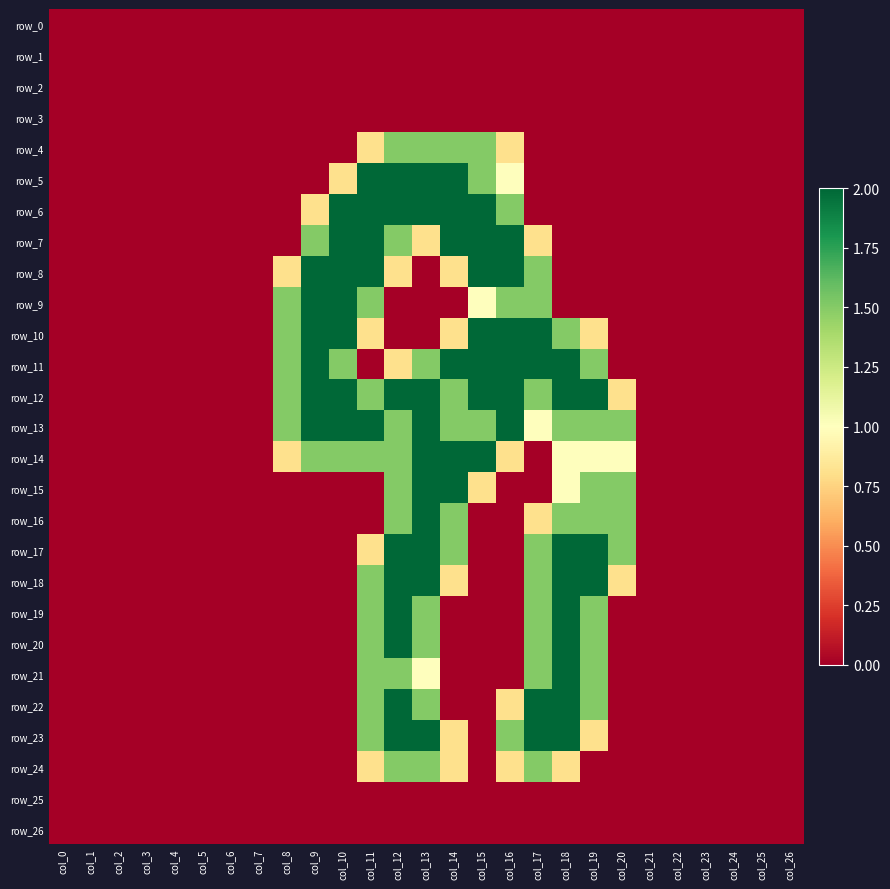

Which has a higher value, col_0 or col_9?

col_0